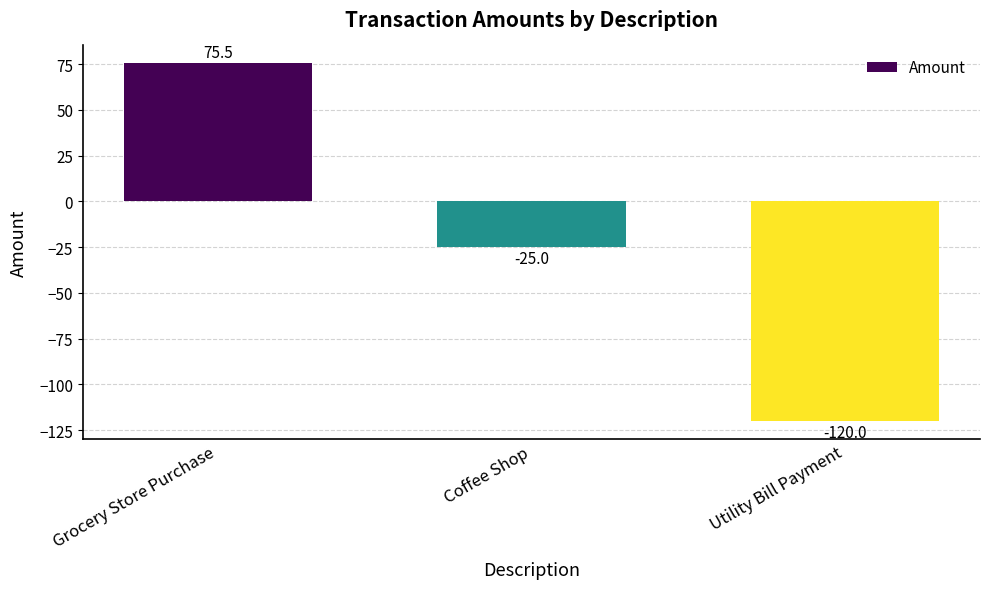

What position from the right is Grocery Store Purchase?

3